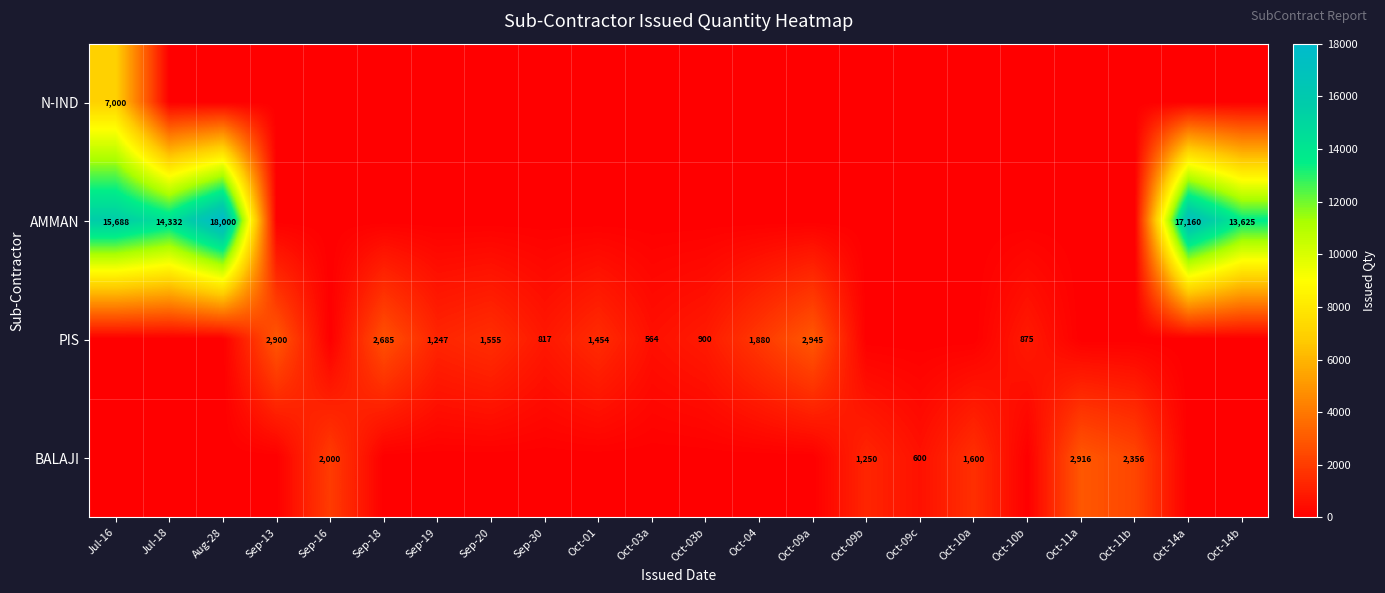

True or false: PIS has a value of 327 at Oct-10b.

False